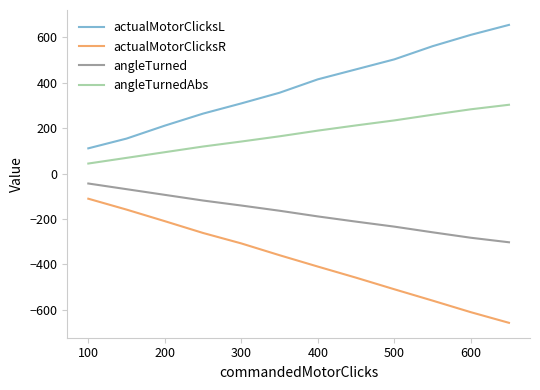

How many categories are shown in the chart?

12